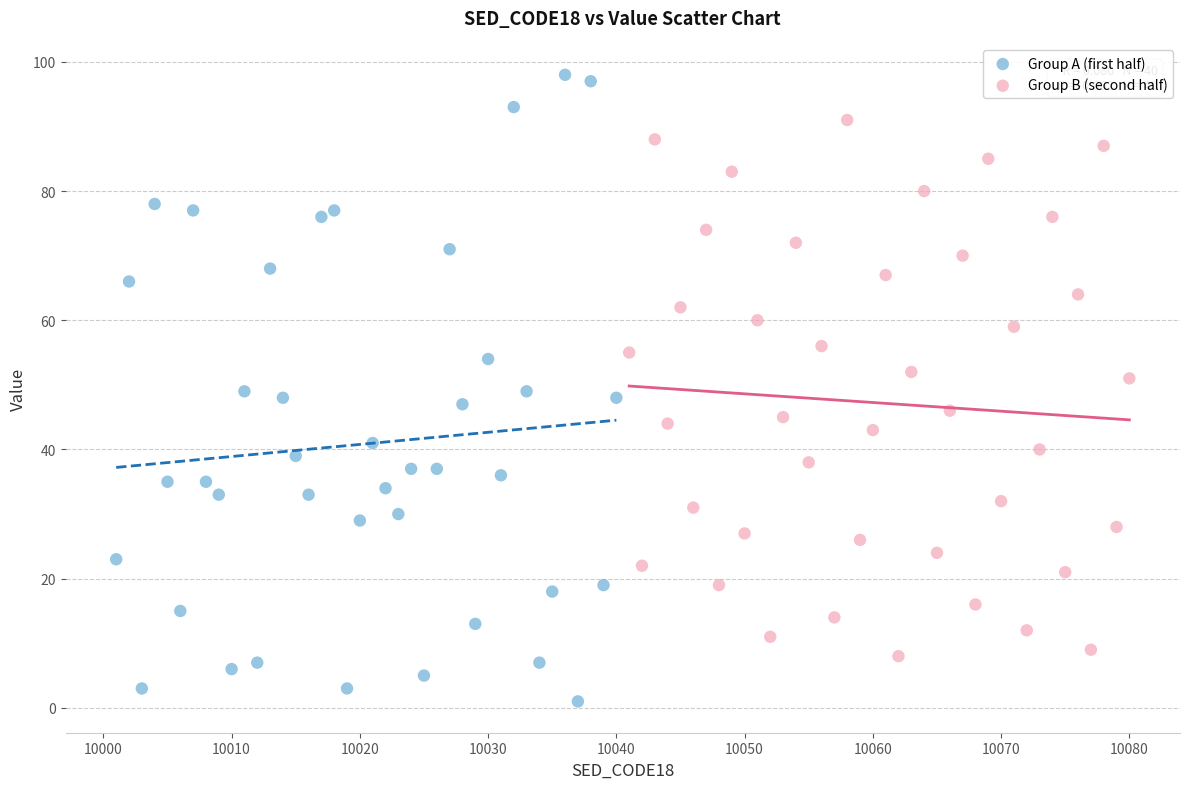

Which series contains the highest Y value?

Group A (first half)